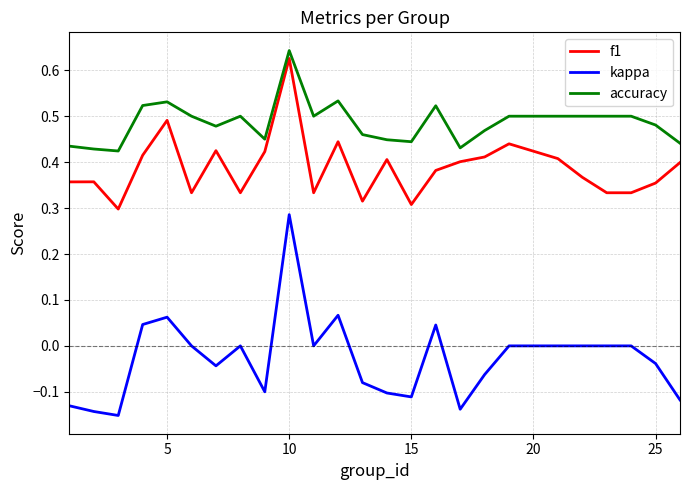

Does the chart display data point markers on the line(s)?

No